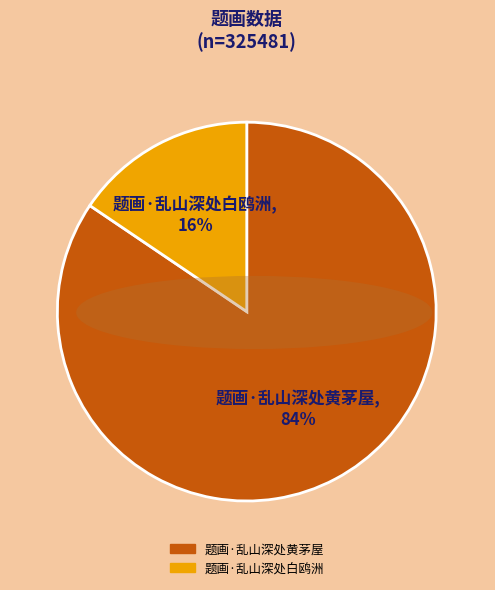

To the nearest percent, what is the combined percentage of 题画·乱山深处黄茅屋 and 题画·乱山深处白鸥洲?

100%